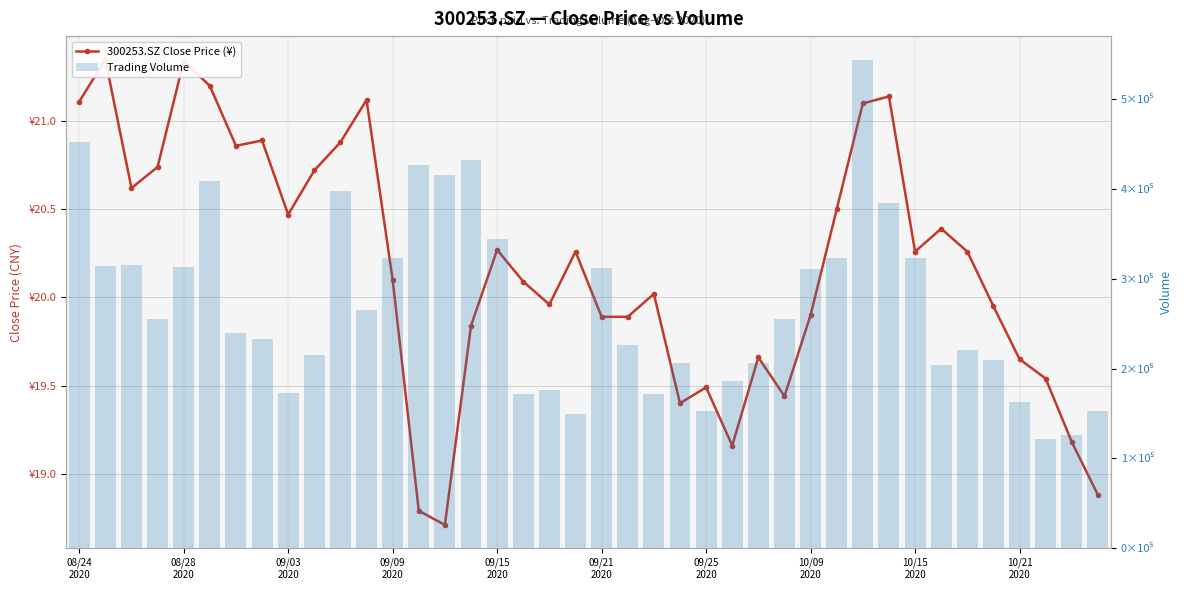

What is the lowest value of the vol series?

122172.1